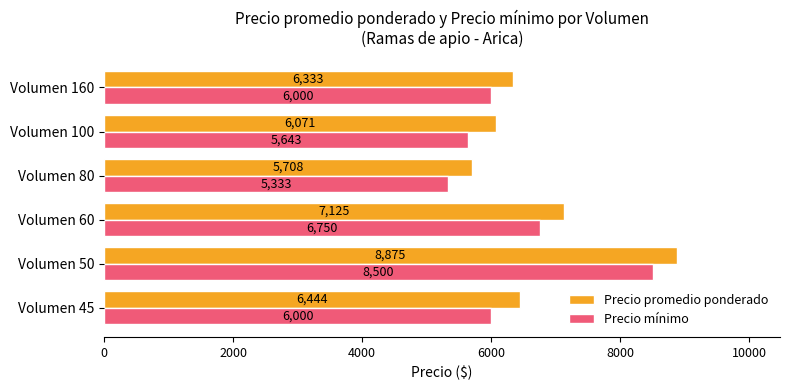

At which label is Precio mínimo closest to 6916?

Volumen 60